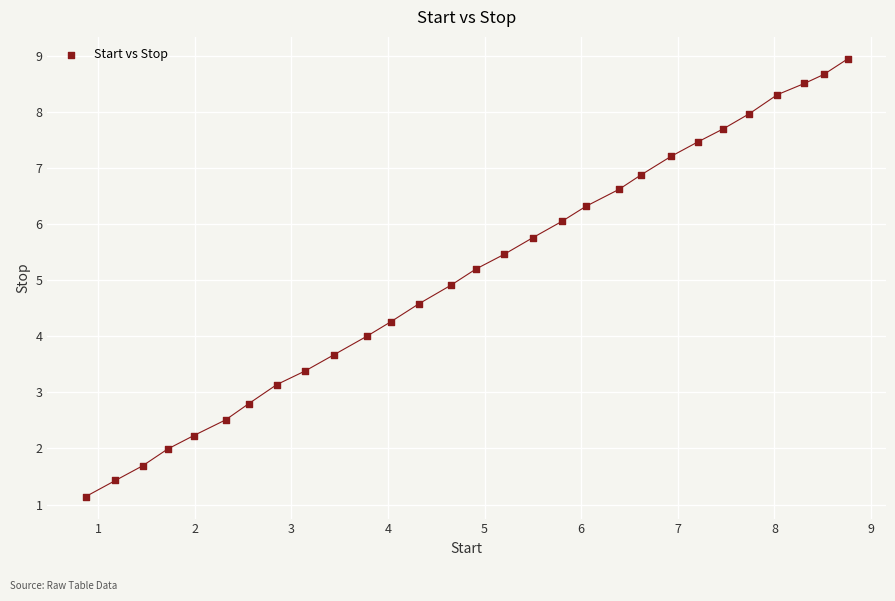

What Y value in the scatter plot is closest to 5?

4.9